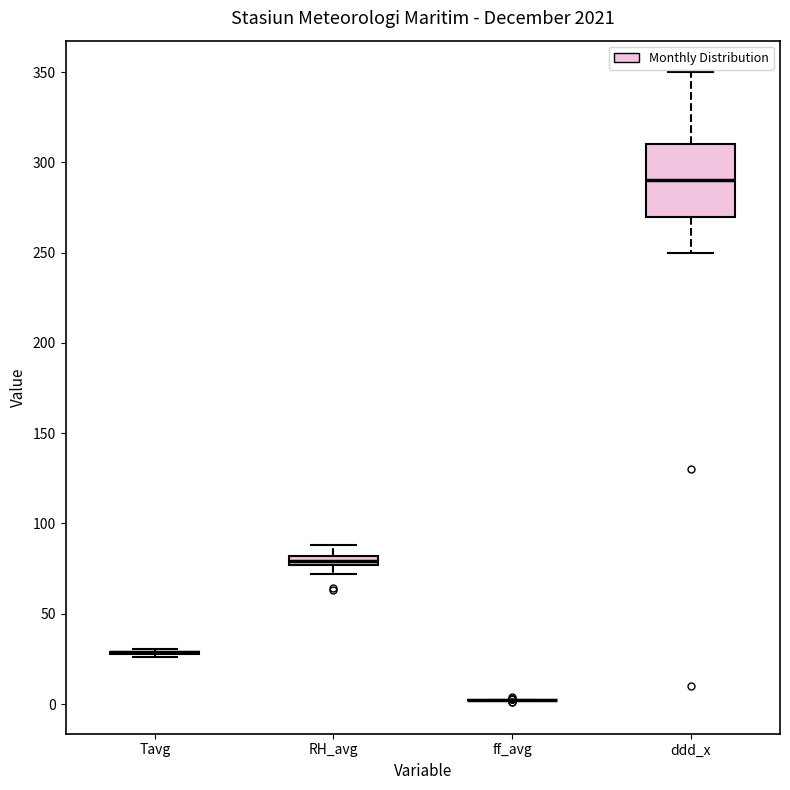

Comparing the boxes themselves (not the whiskers), which one is the tallest?

ddd_x